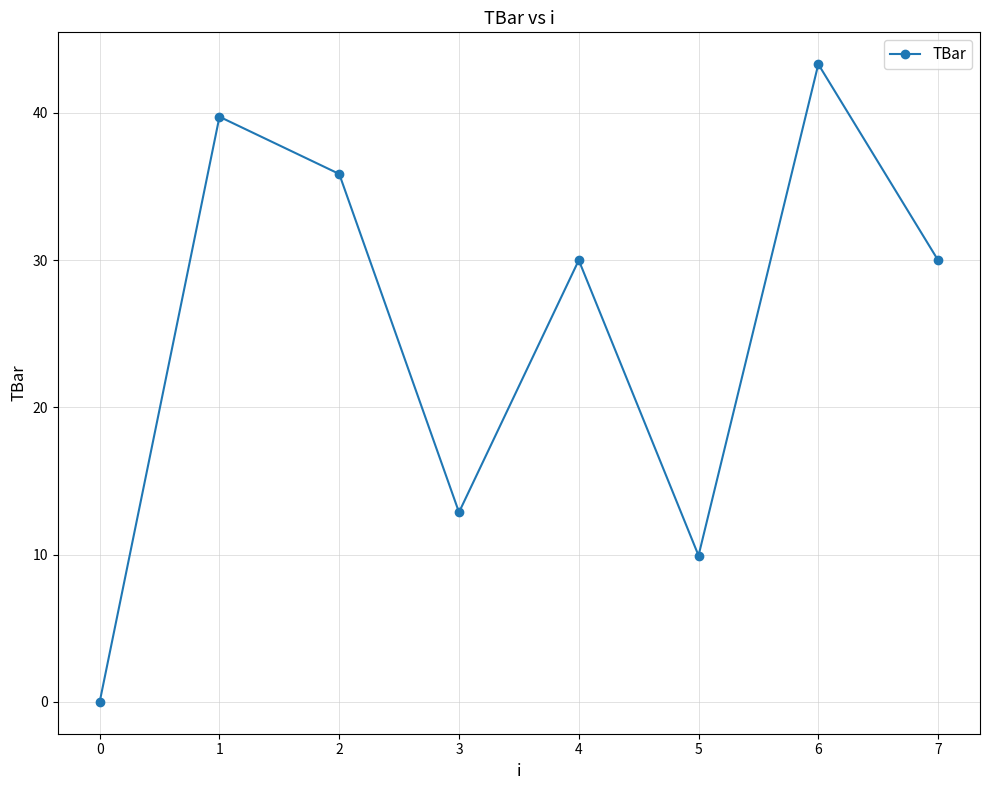

Reading left to right, what are all the values shown in this chart?

0=0.0	1=39.7	2=35.9	3=12.9	4=30.0	5=9.9	6=43.3	7=30.0